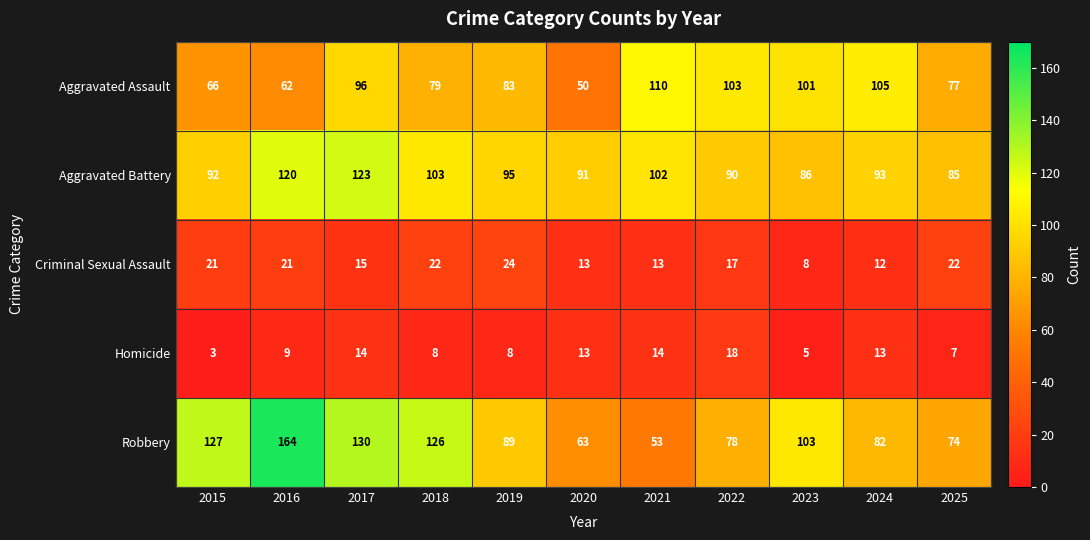

List the series in order of their peak value, lowest first.

Homicide, Criminal Sexual Assault, Aggravated Assault, Aggravated Battery, Robbery